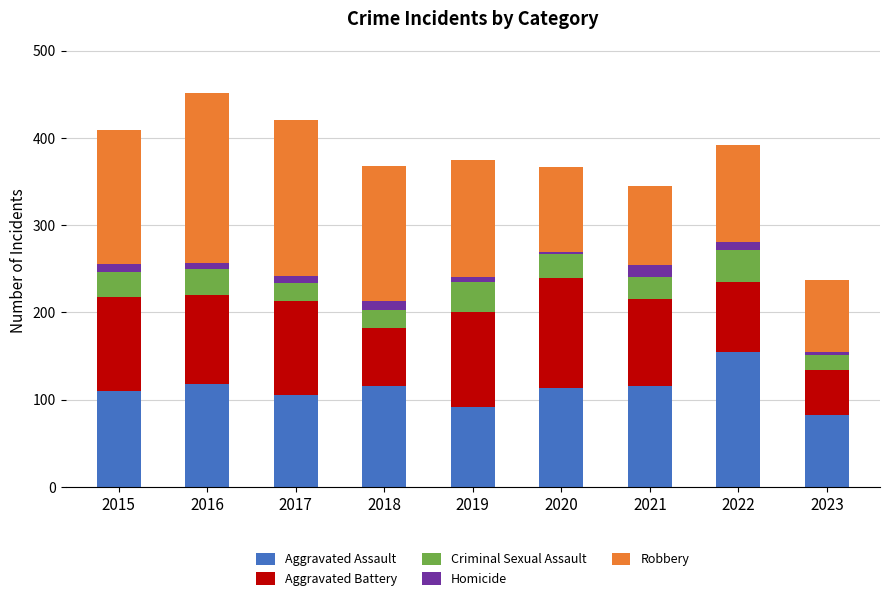

What is the difference between the maximum and second lowest values in the Aggravated Assault series?

62